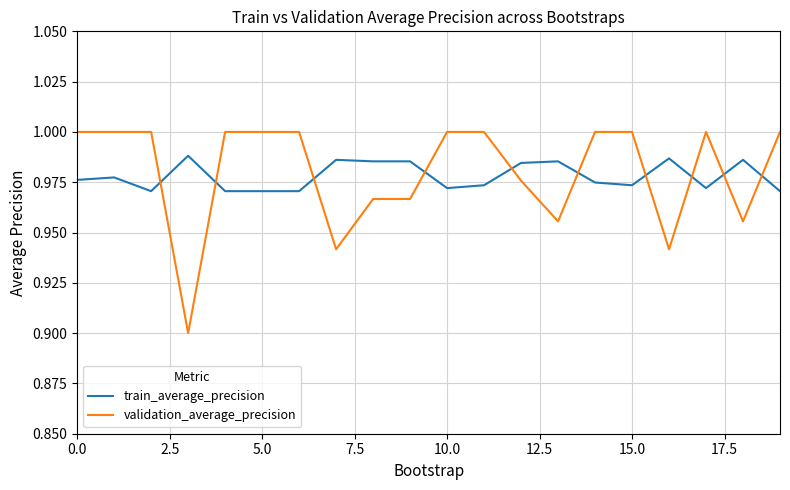

Rank the series by their maximum value, from lowest to highest.

train_average_precision, validation_average_precision